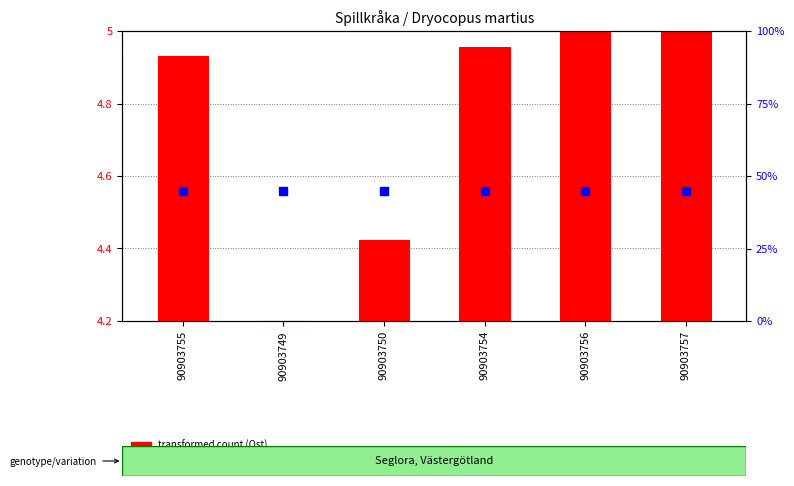

What are all the series names shown in the legend?

transformed count (Ost), percentile rank within the sample